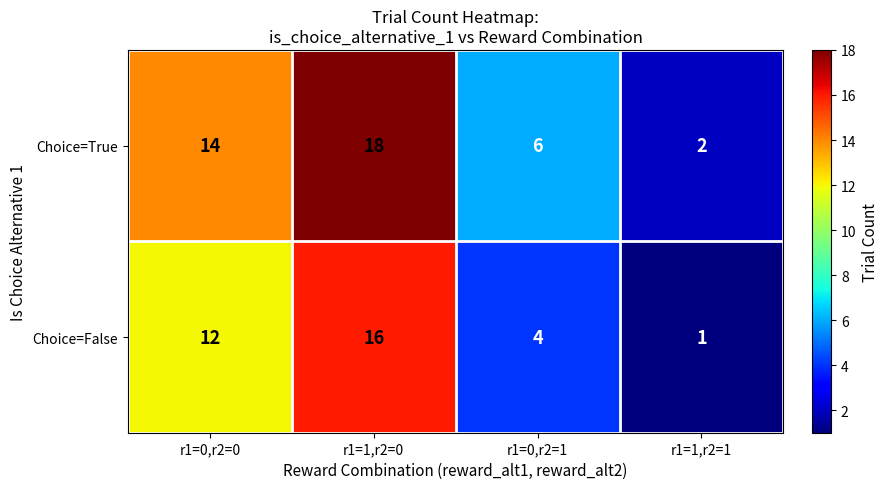

What value does the Choice=True series have at r1=1,r2=0?

18